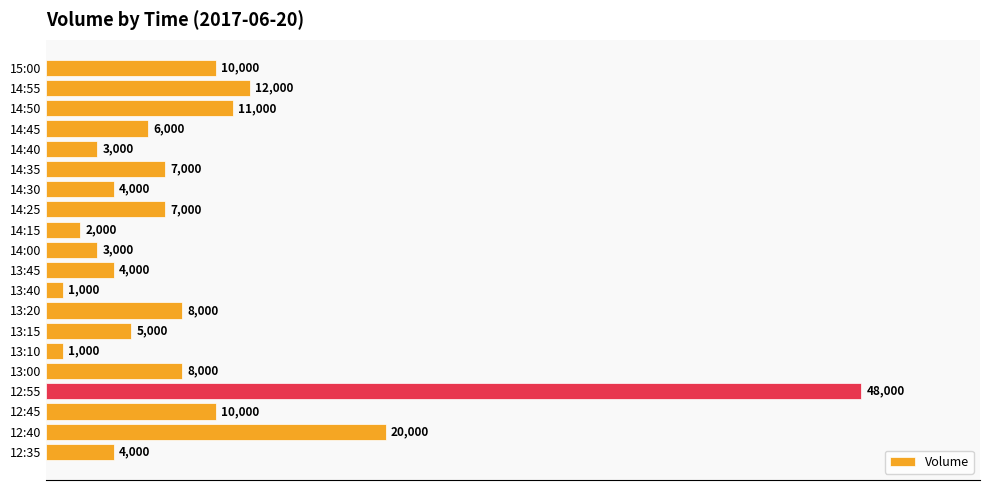

The value at 13:15 is 5000. True or false?

True